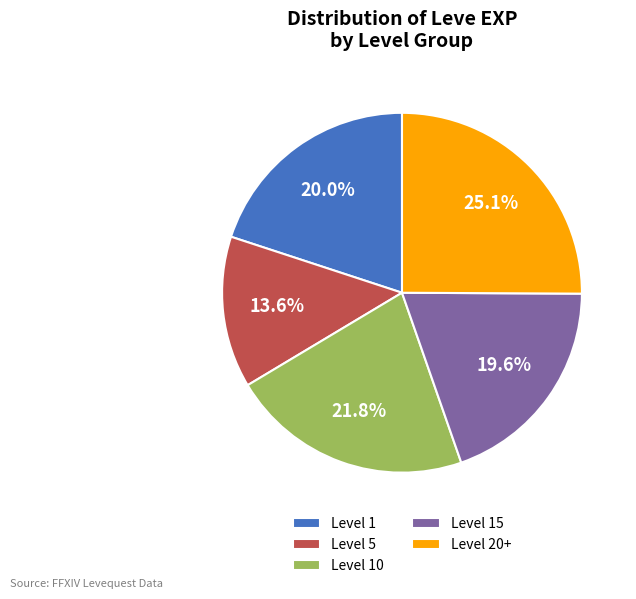

Is the sum of Level 15 and Level 5 greater than half?

No